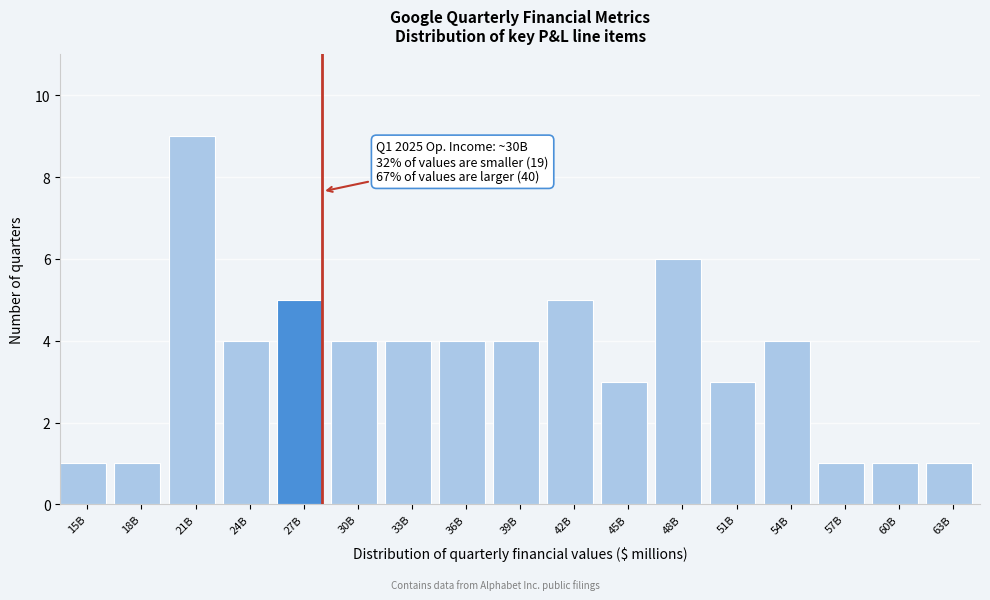

Reading left to right, what are all the values shown in this chart?

15B=1	18B=1	21B=9	24B=4	27B=5	30B=4	33B=4	36B=4	39B=4	42B=5	45B=3	48B=6	51B=3	54B=4	57B=1	60B=1	63B=1